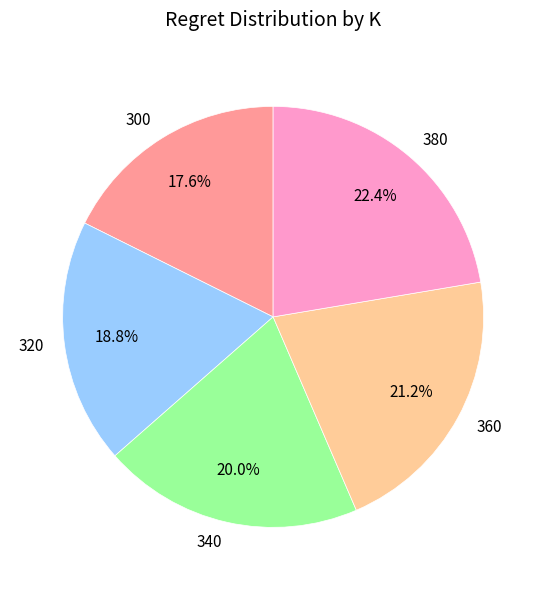

Which category has the smallest portion of the pie?

300